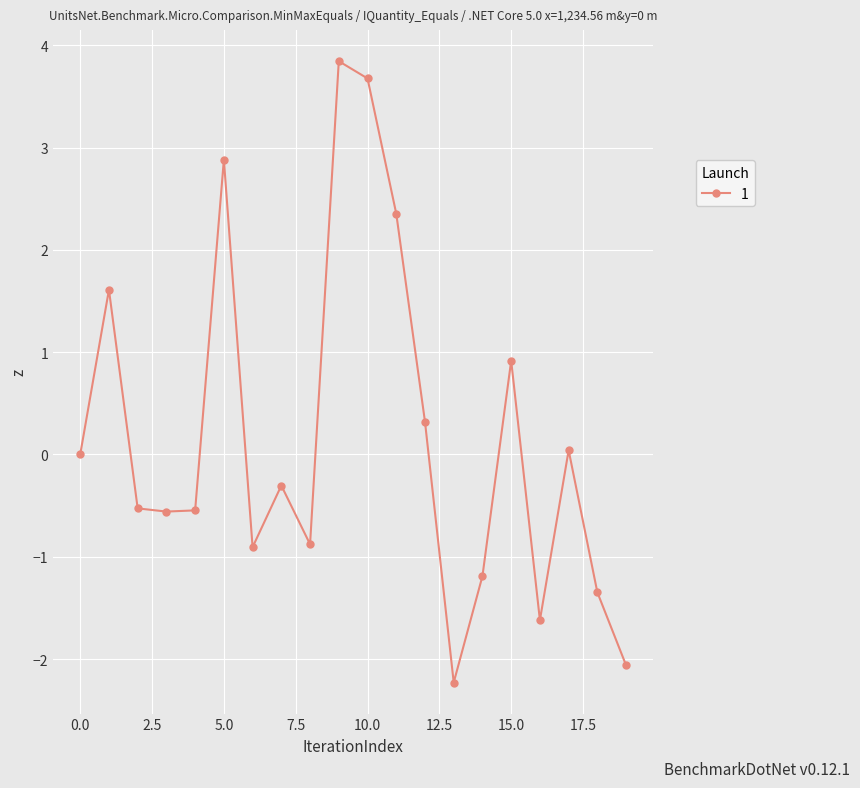

What is the sum of all values?

3.5